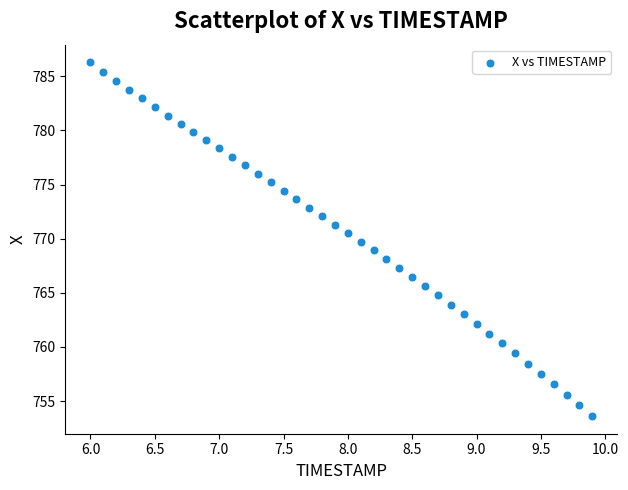

What is the range of Y values (max minus min)?

32.7